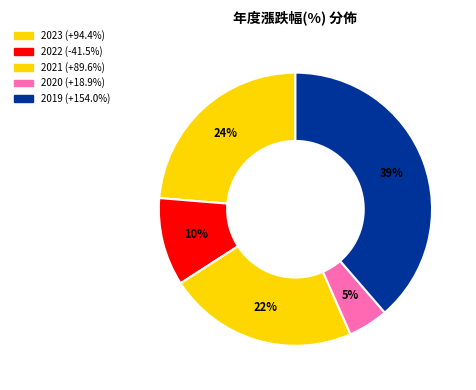

How many segments does this pie chart have?

5